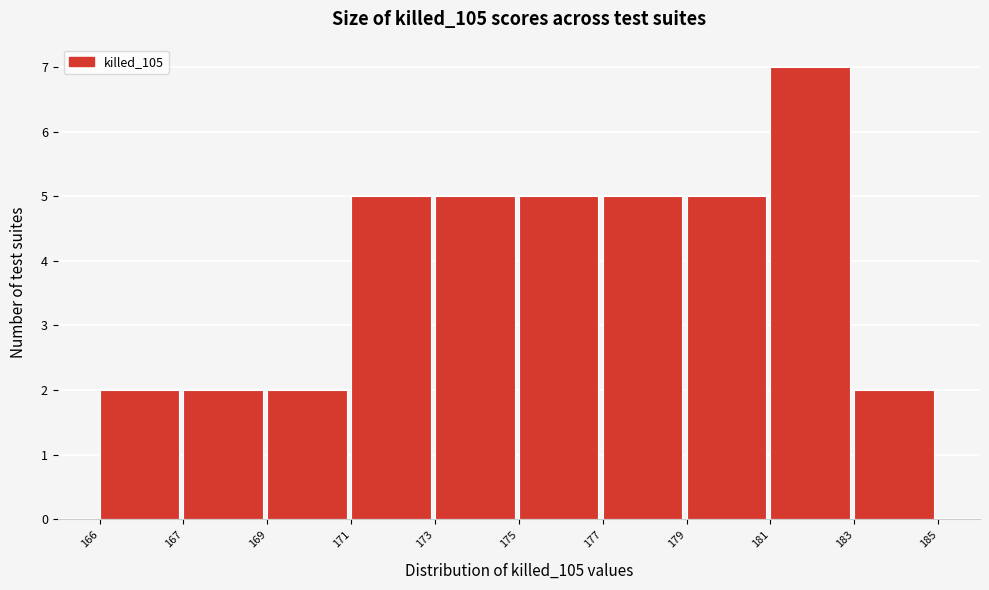

Reading right to left, transcribe all the data shown in this chart.

183=2	181=7	179=5	177=5	175=5	173=5	171=5	169=2	167=2	166=2